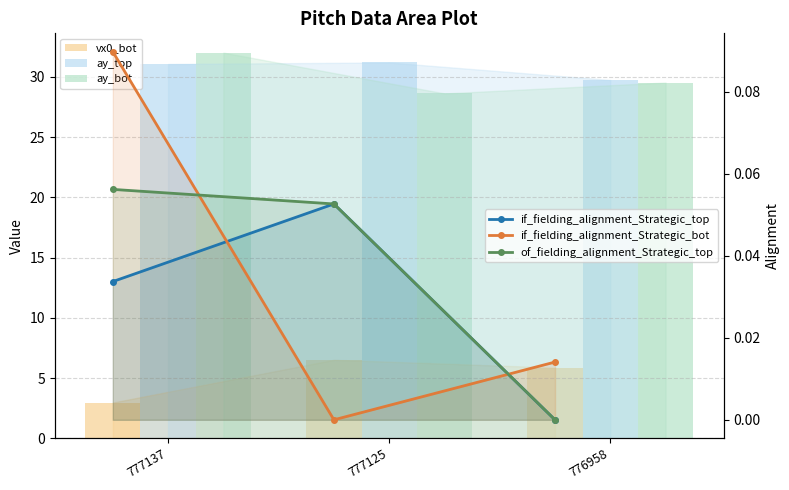

Where is ay_bot nearest to the value 30?

776958